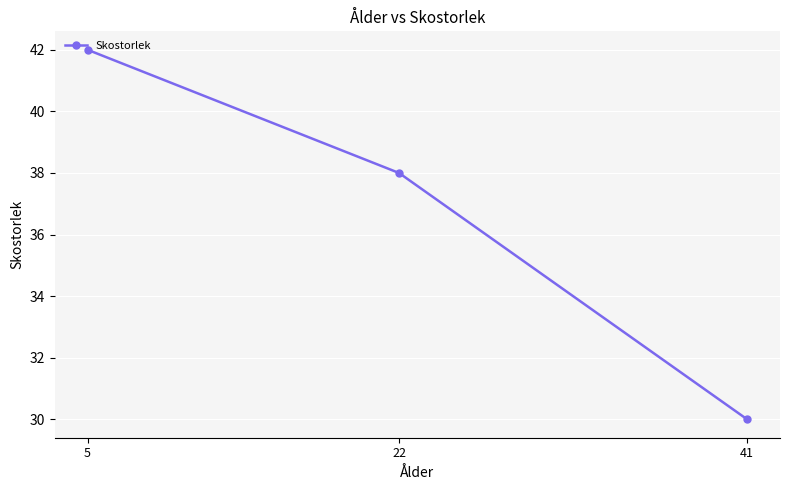

What is the value of the 3rd point from the left?

30